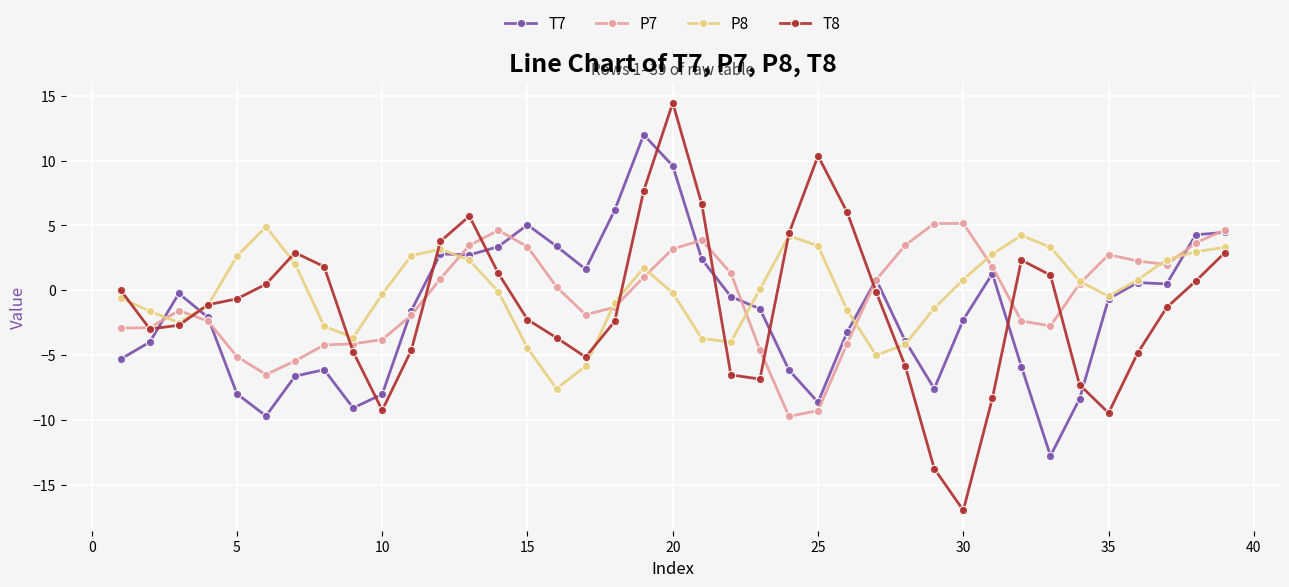

True or false: T8 has more than 0 interior local peaks.

True